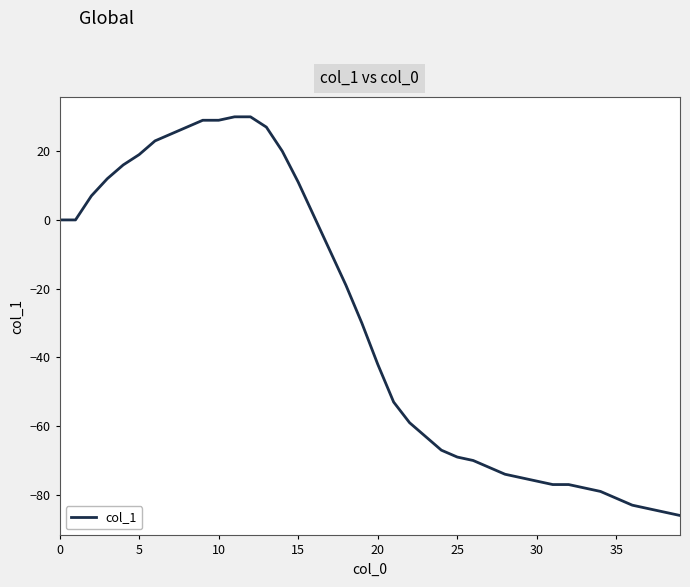

What is the smallest value displayed?

-86